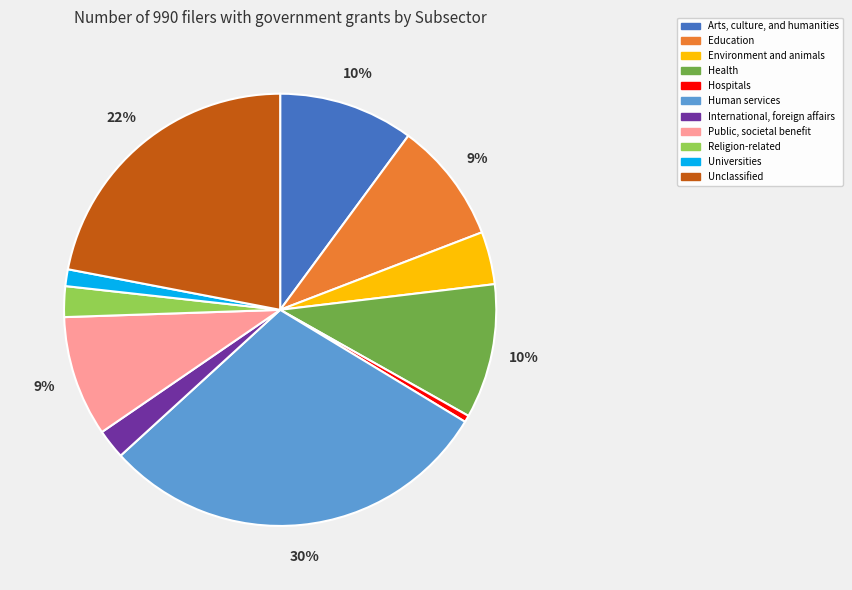

How many segments does this pie chart have?

11